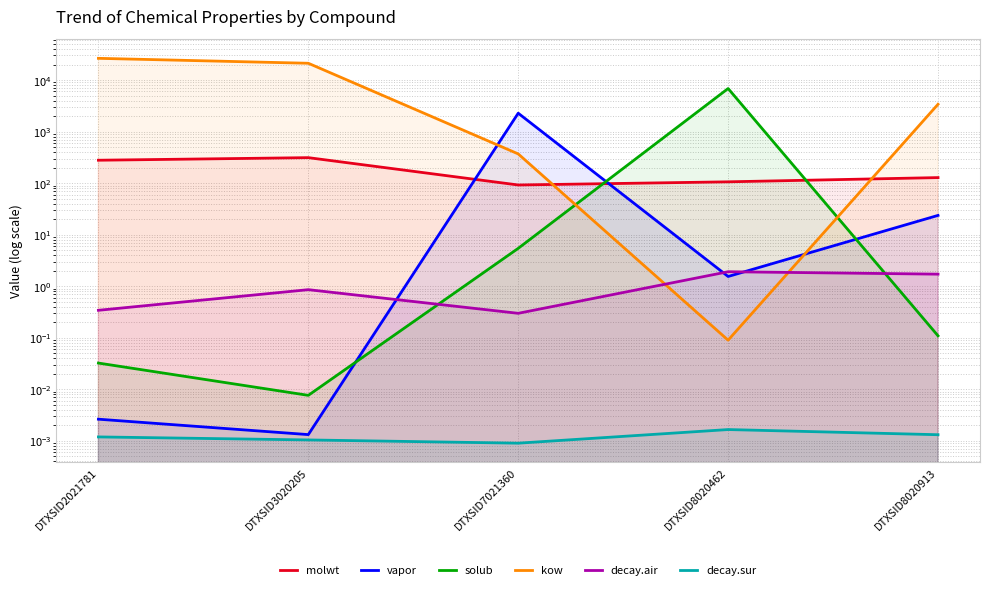

What value does the vapor series have at DTXSID7021360?

2273.1